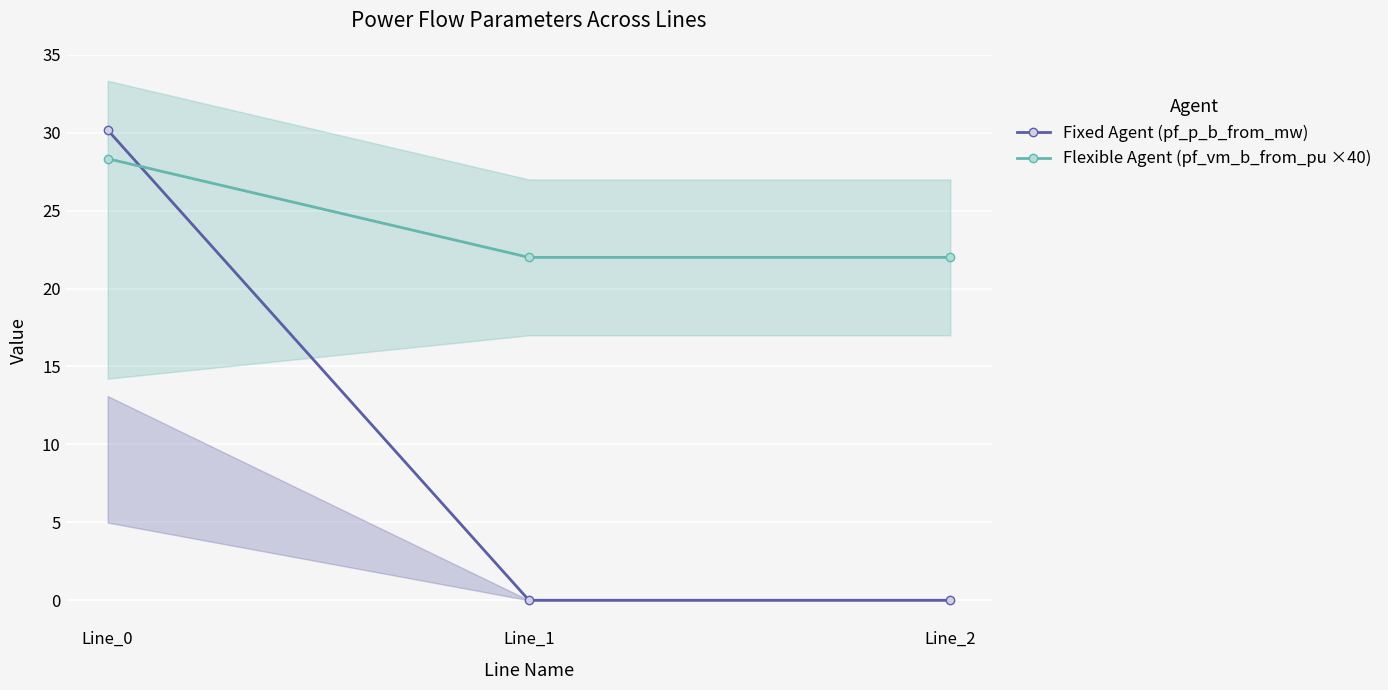

True or false: Flexible Agent (pf_vm_b_from_pu ×40) has a value of 45.3 at Line_0.

False